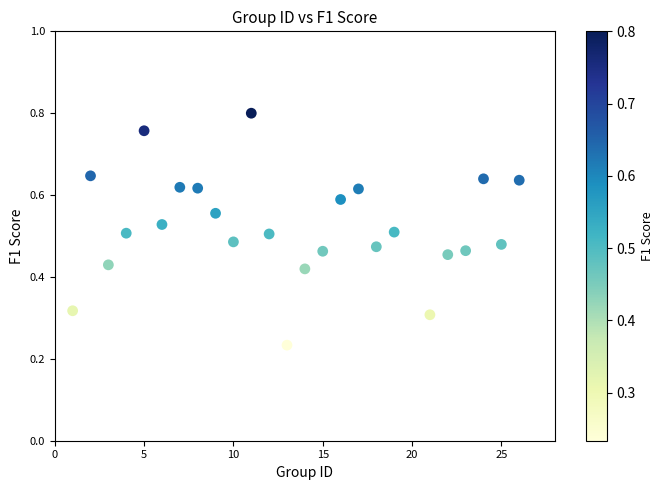

What is the range of X values (max minus min)?

25.0